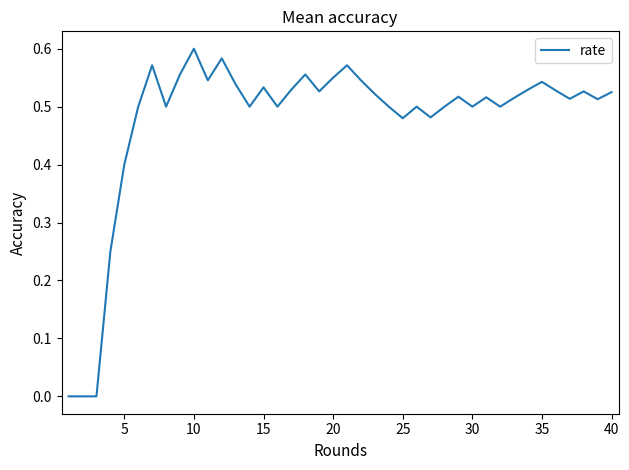

At which category does the chart reach its peak across all series?

10